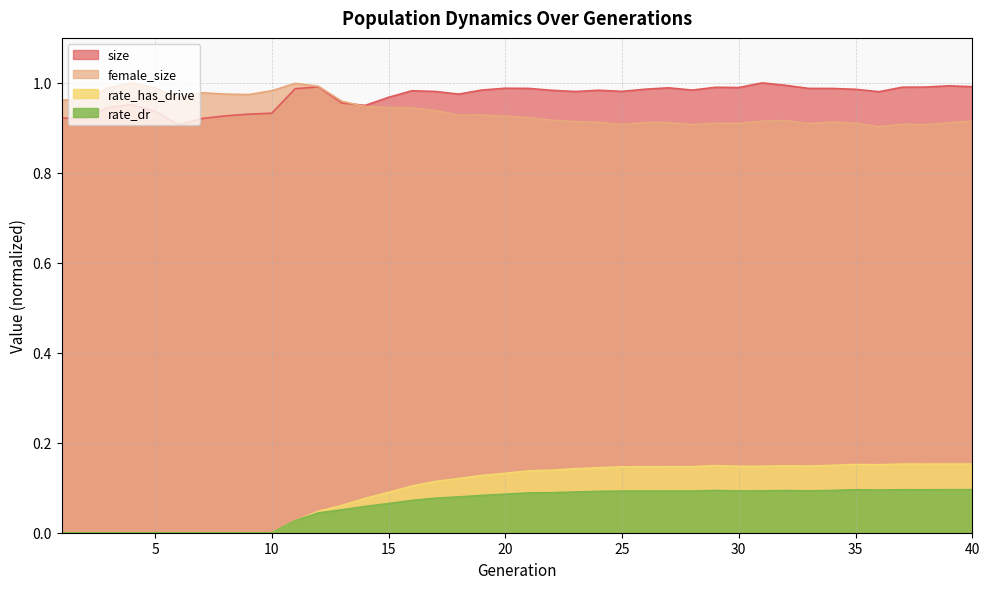

What is the average value of the female_size series?

0.9